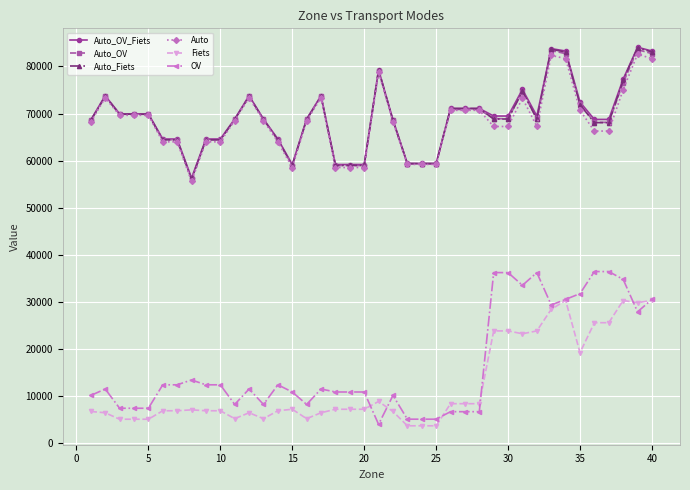

What is the value of the OV point at the 21st from the left?

4019.6